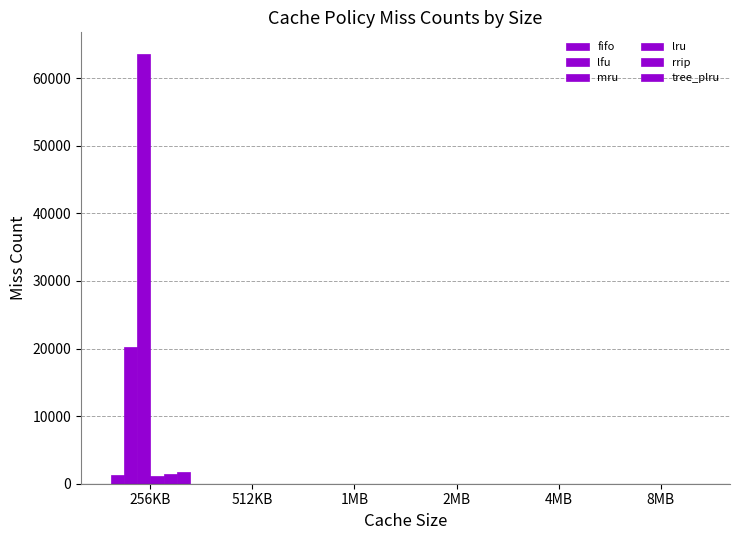

What is the difference between the maximum and minimum values in the fifo series?

1353